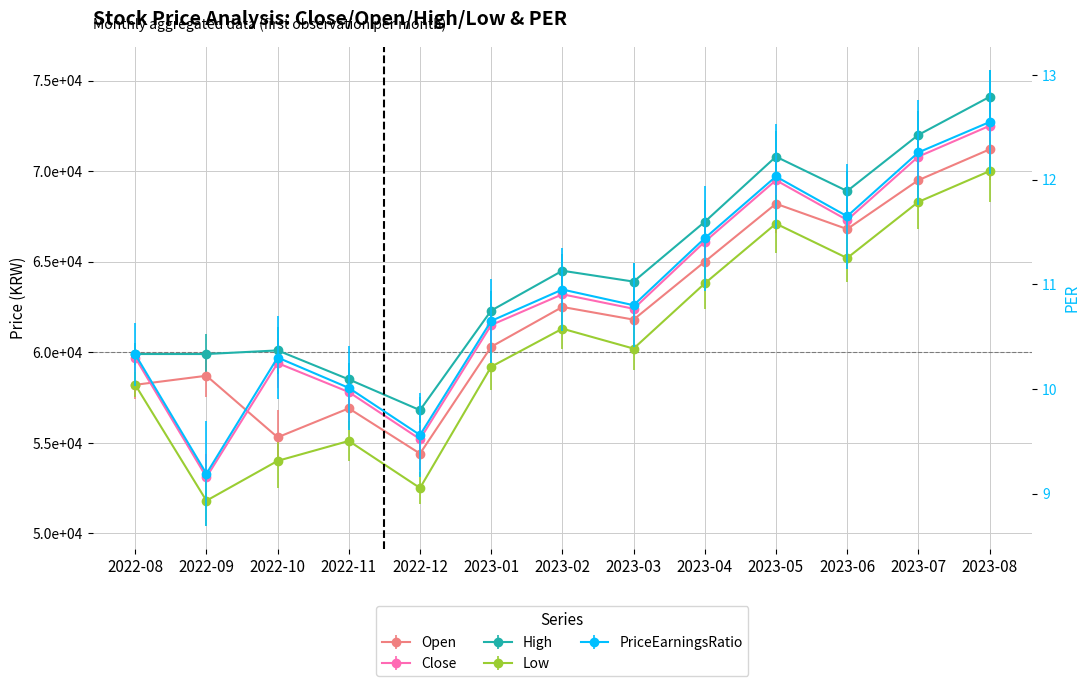

What is the label of the 8th point from the left?

2023-03